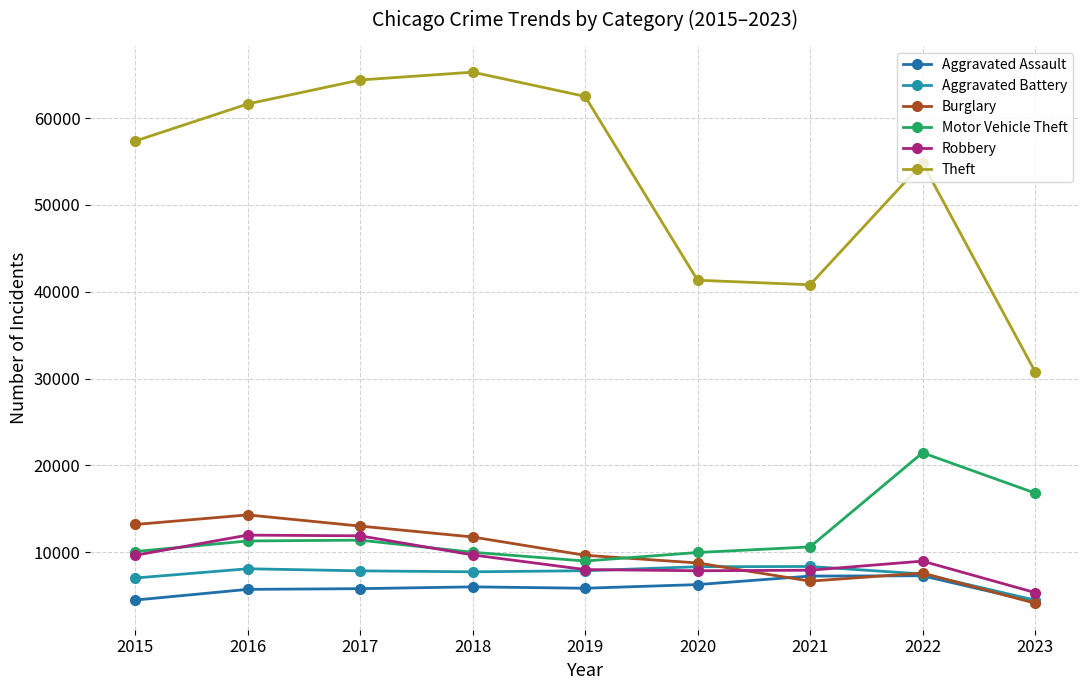

Where does the Motor Vehicle Theft series first go above 10602?

2016